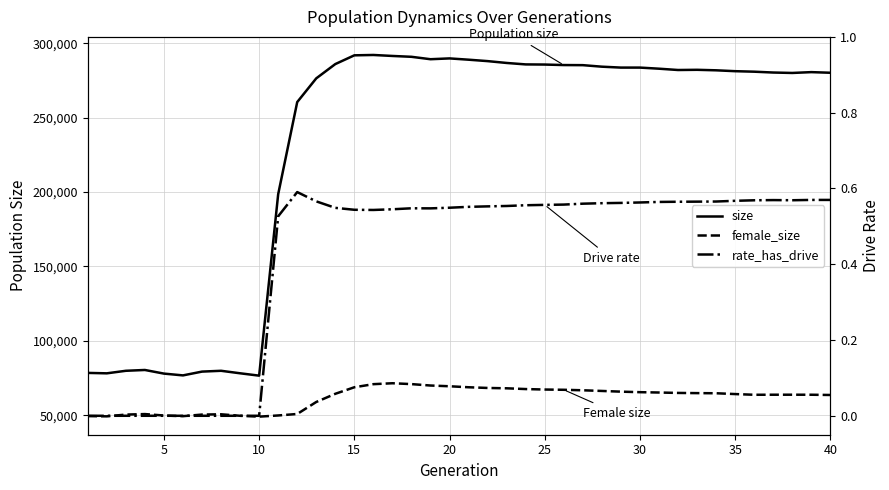

Where is the first local minimum for female_size?

5